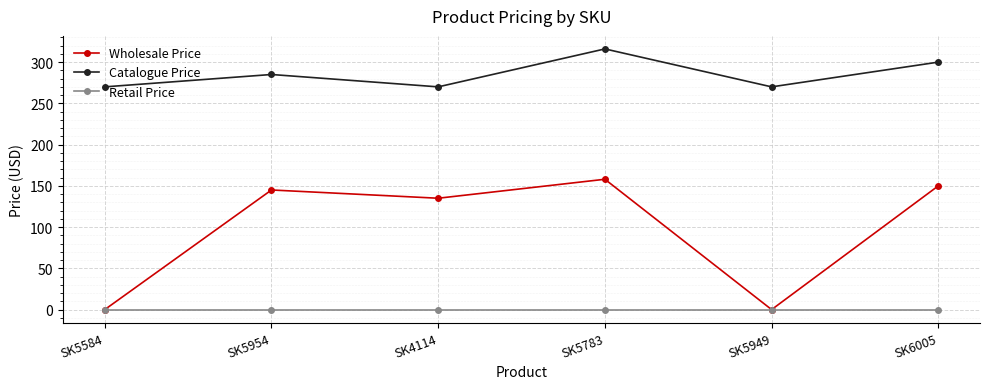

At which category does Catalogue Price reach its first local peak?

SK5954